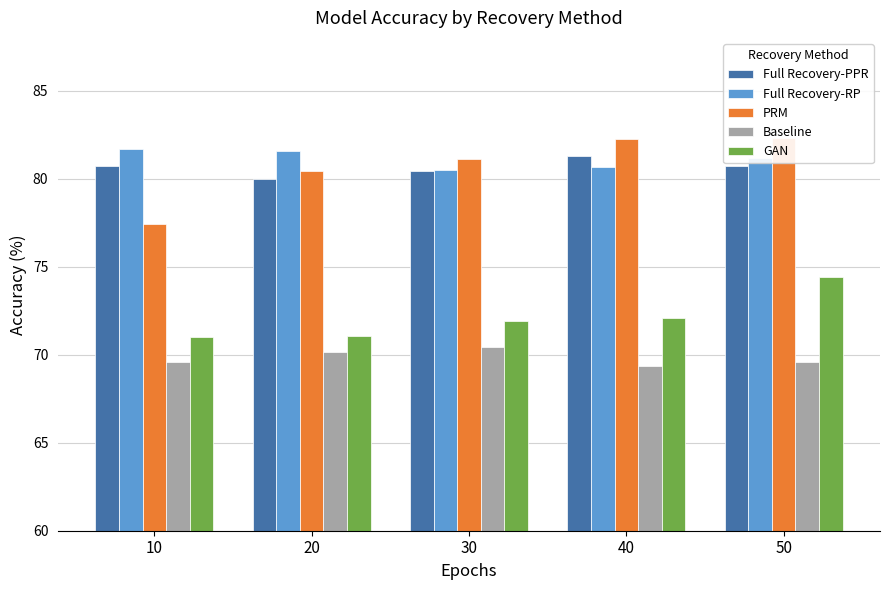

What is the difference between the second highest and second lowest values in the Full Recovery-PPR series?

0.3